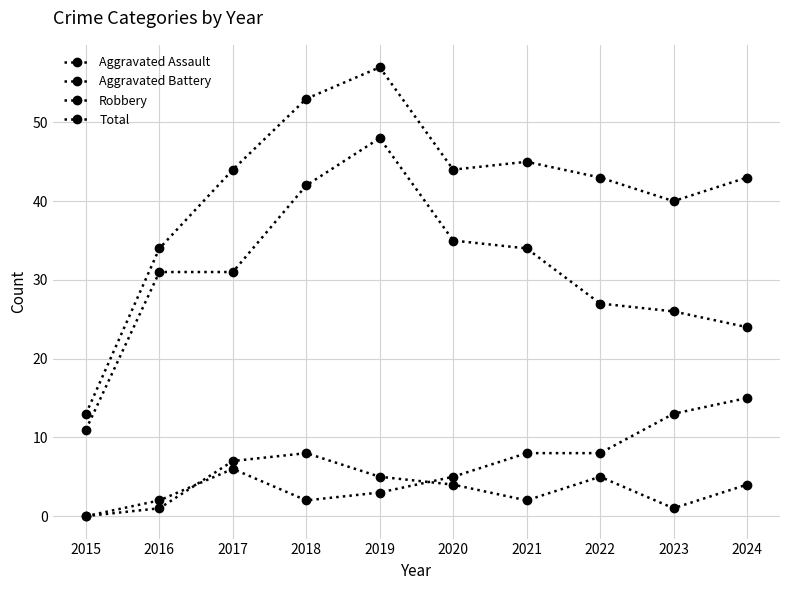

Rank the categories by Total value from lowest to highest.

2015, 2016, 2023, 2022, 2024, 2017, 2020, 2021, 2018, 2019